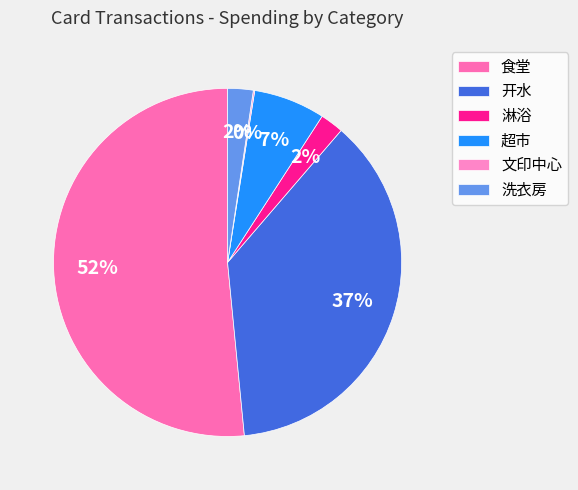

To the nearest percent, what percentage of the pie is 淋浴?

2%